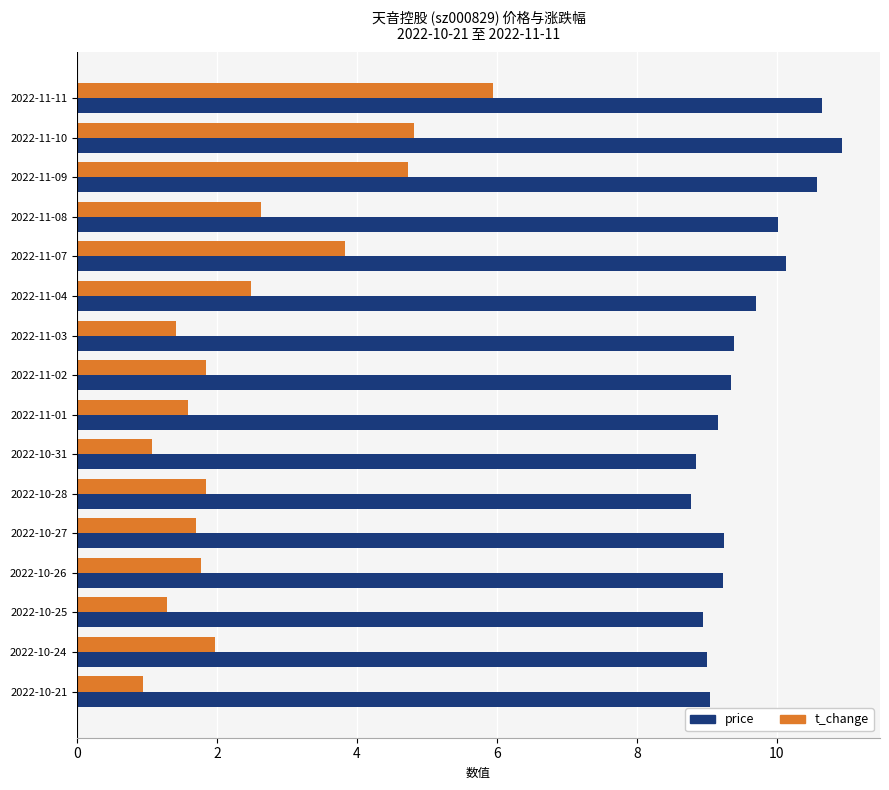

What is the difference between the maximum and minimum values in the t_change series?

5.0